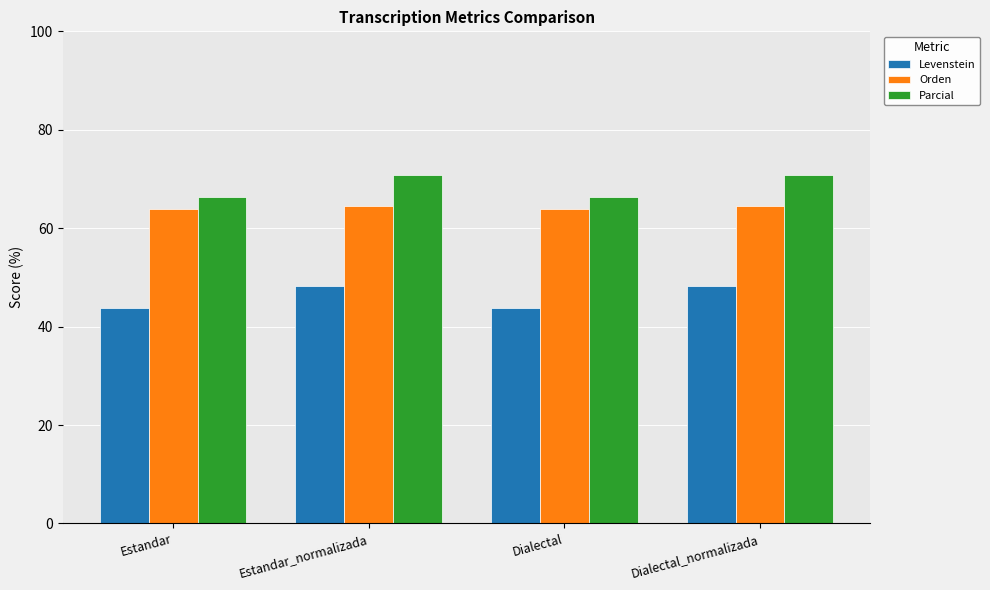

What is the difference between the highest and lowest values at Dialectal_normalizada?

22.6